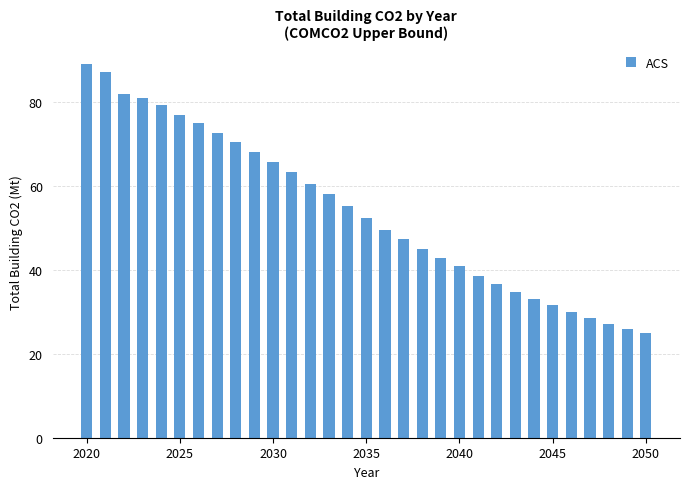

What is the average value?

54.0